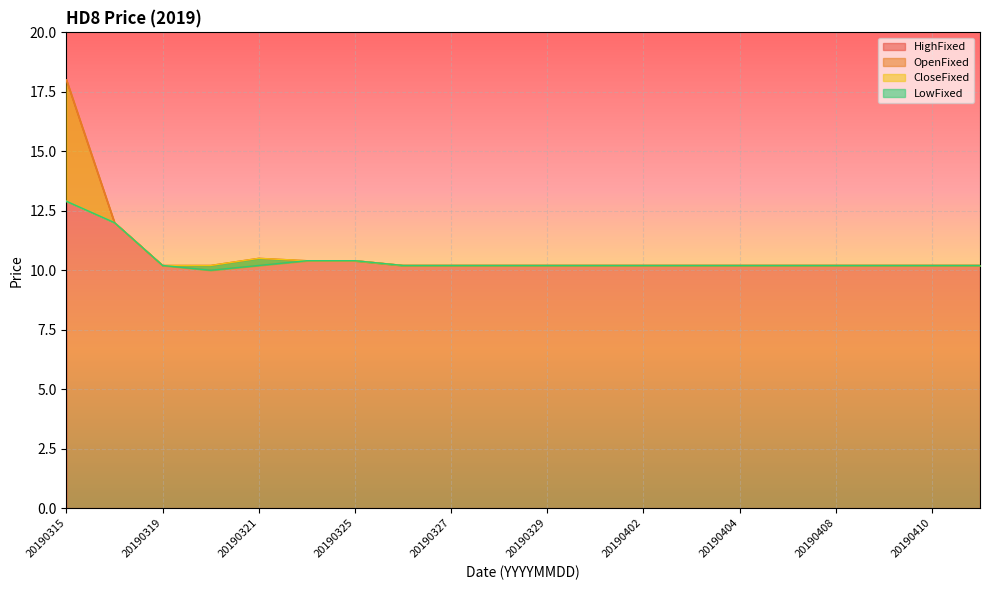

True or false: OpenFixed and CloseFixed intersect in this chart.

False